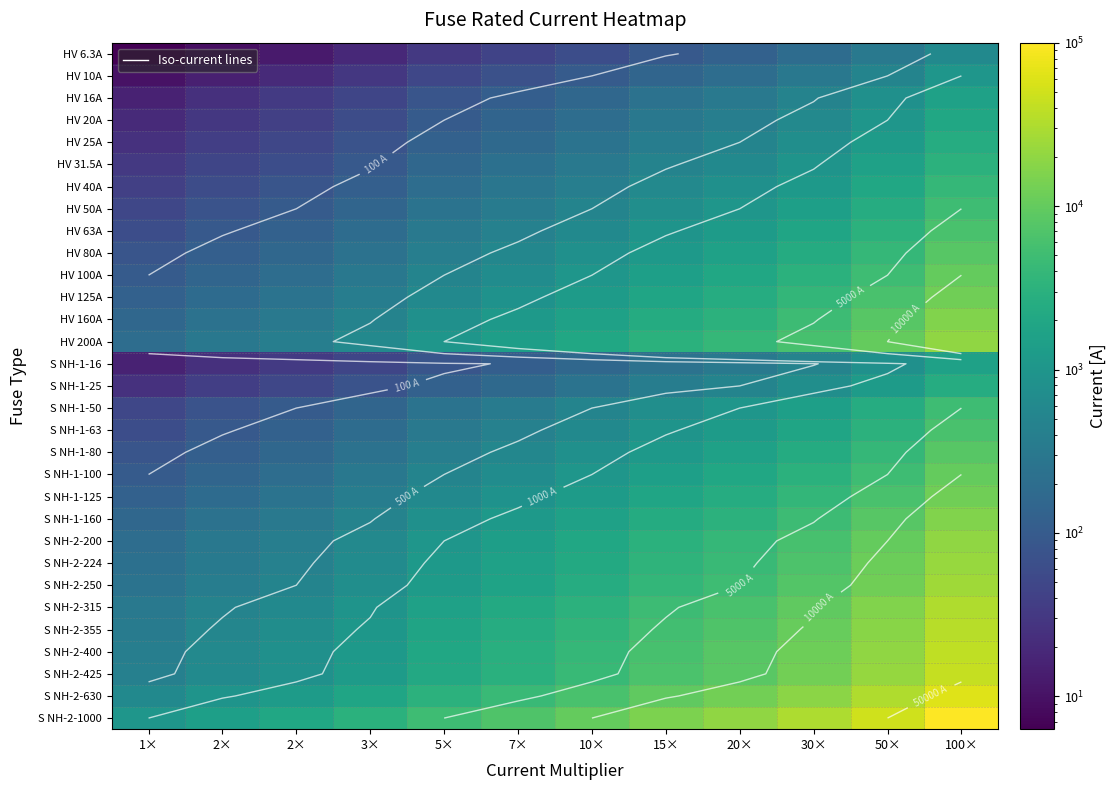

List the labels in order of S NH-1-50 value, largest first.

100×, 50×, 30×, 20×, 15×, 10×, 7×, 5×, 3×, 2×, 2×, 1×